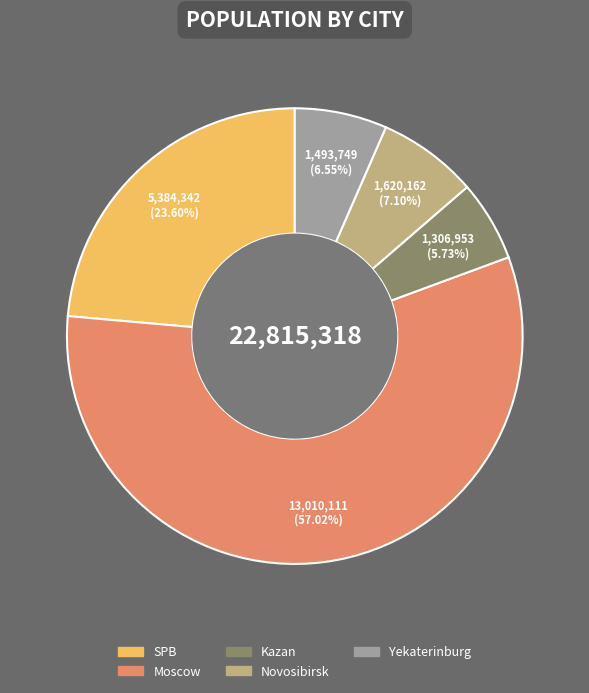

Which slice is the largest?

Moscow